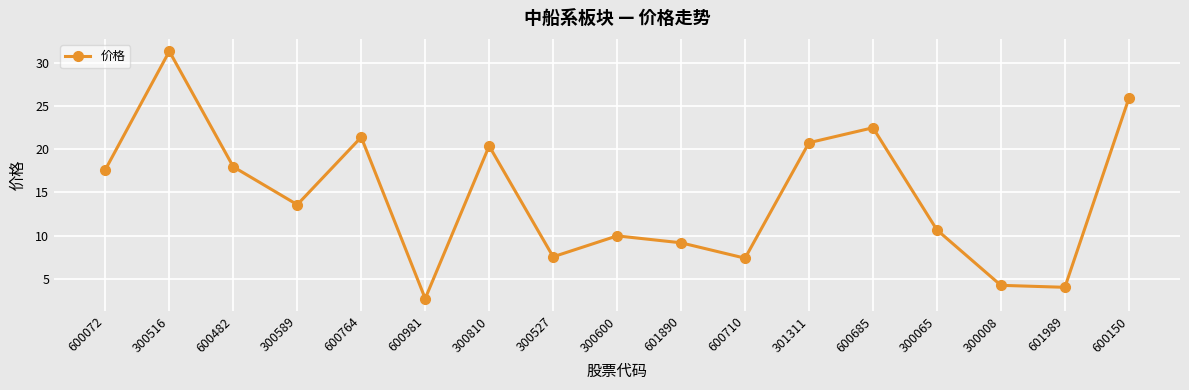

What is the sum of all values?

247.3